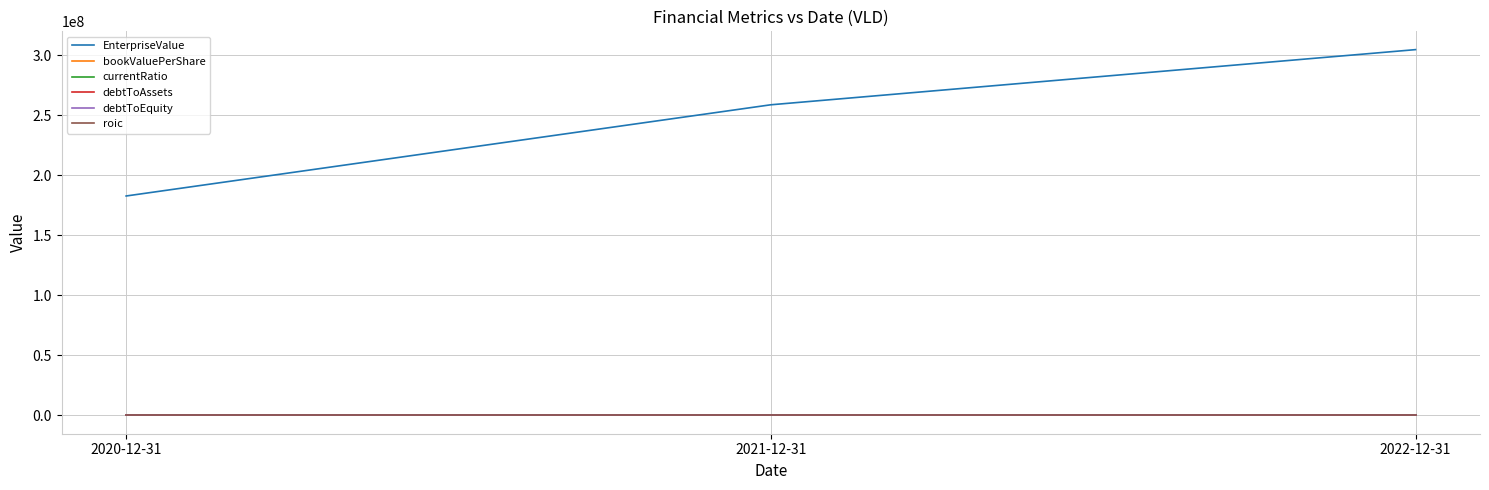

What is the difference between the highest and lowest values at 2021-12-31?

258825154.4